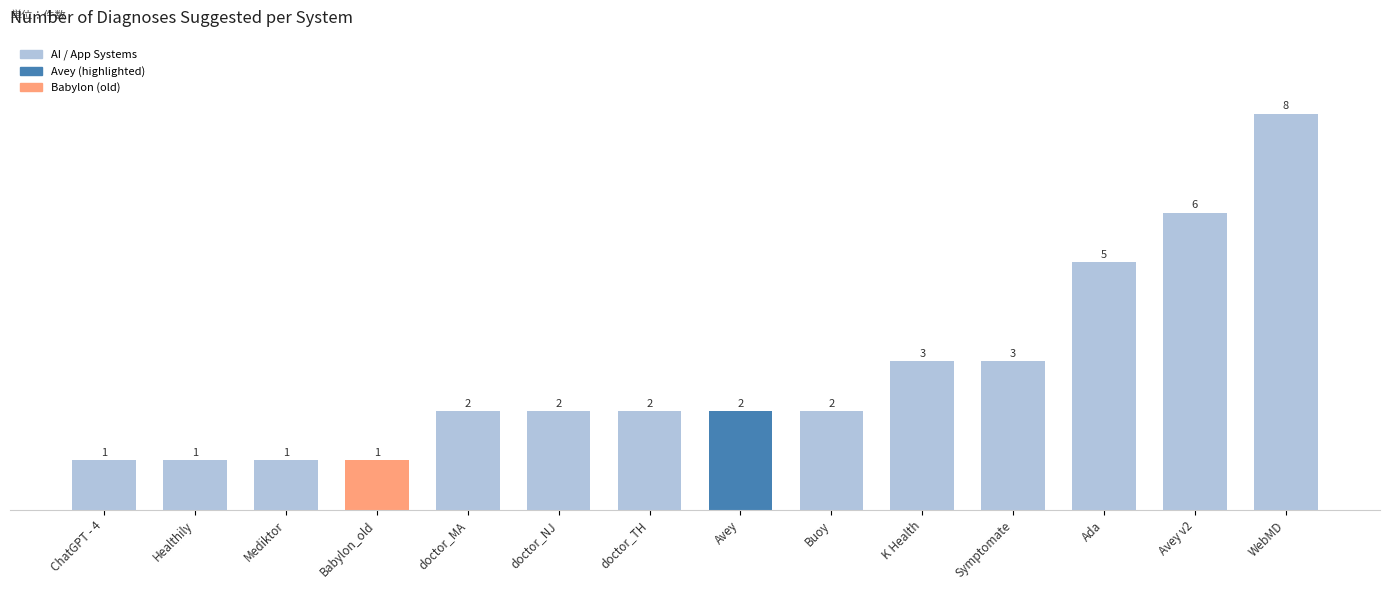

How many values are below 2?

4